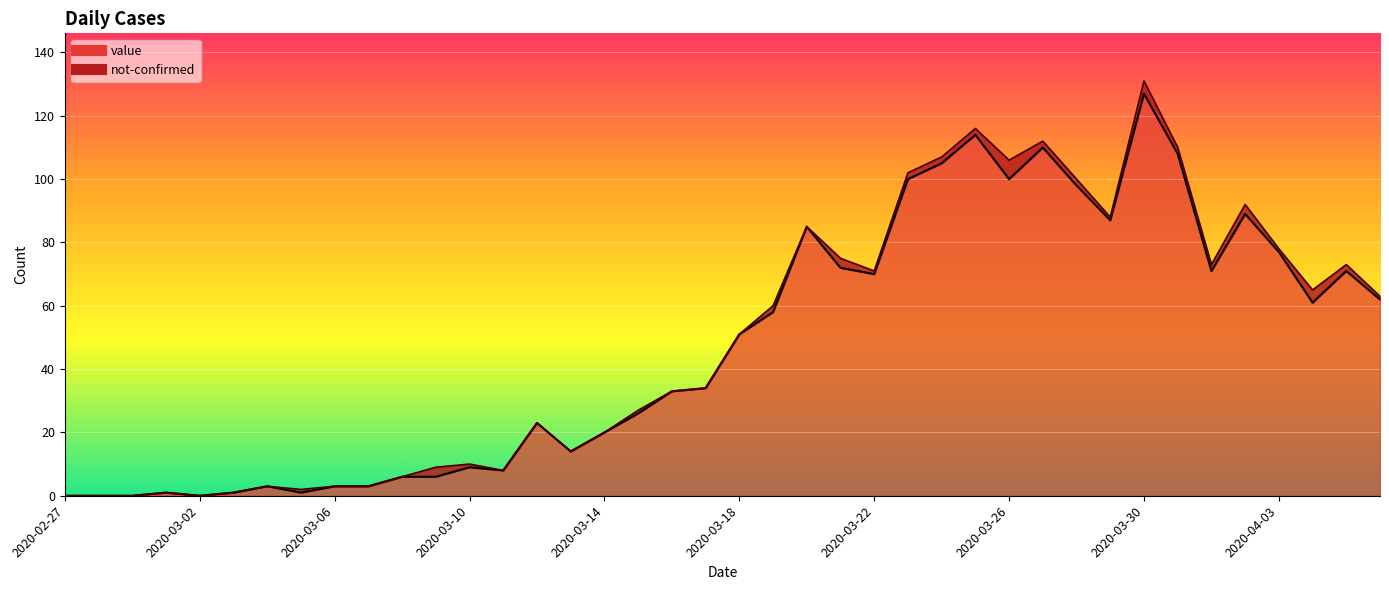

Which has a higher value, 2020-03-01 or 2020-03-14?

2020-03-14